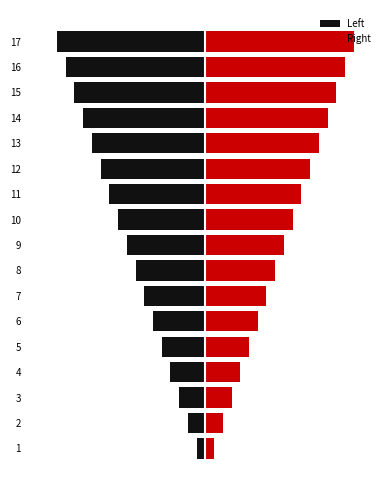

Does the chart contain any negative values?

Yes